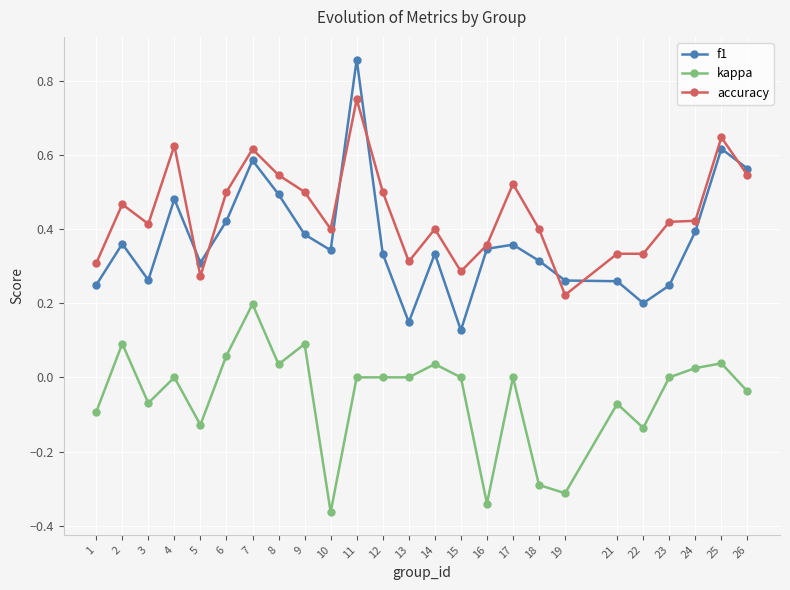

At which category does accuracy reach its first local peak?

2